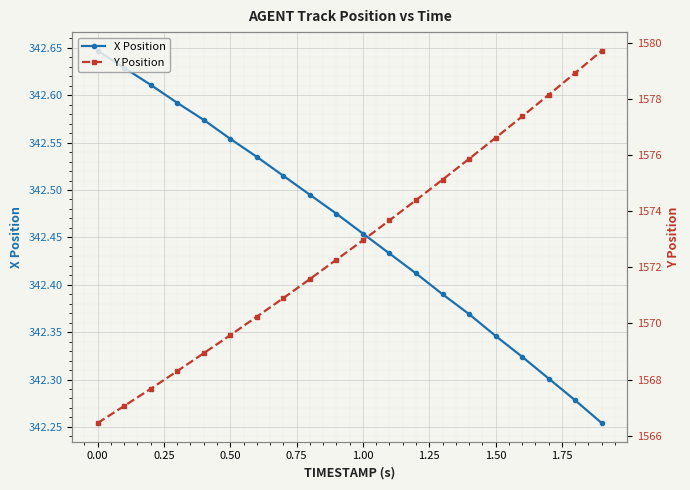

True or false: X Position has more than 0 points higher than both neighbors.

False